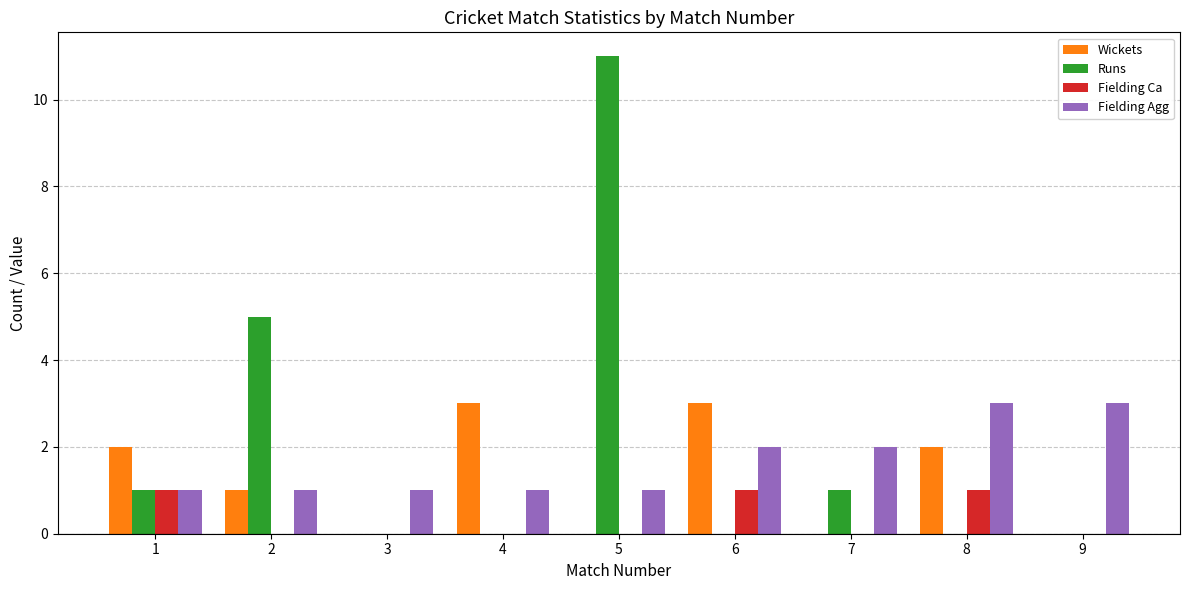

What is the maximum value shown in the chart?

11